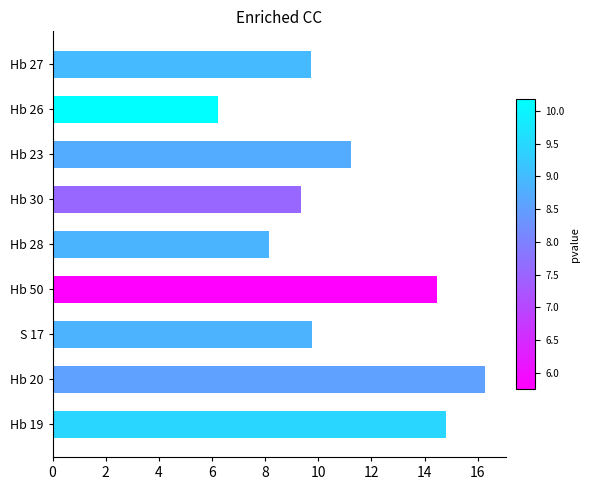

What value does the data have at Hb 26?

6.2